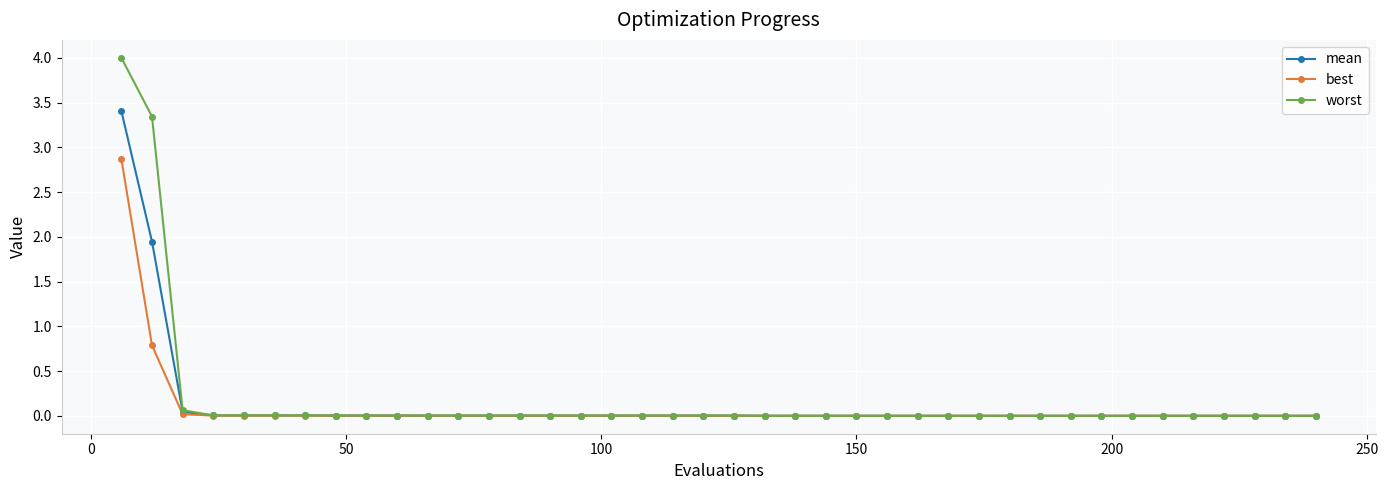

What are all the series names shown in the legend?

mean, best, worst